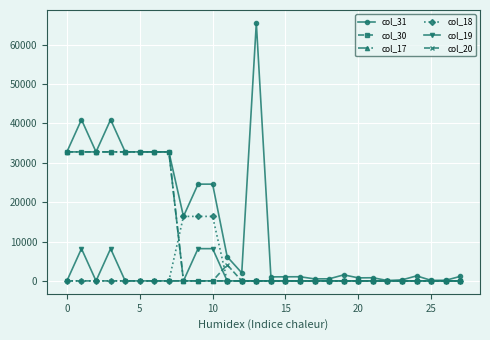

Which category has the lowest value across all series?

8